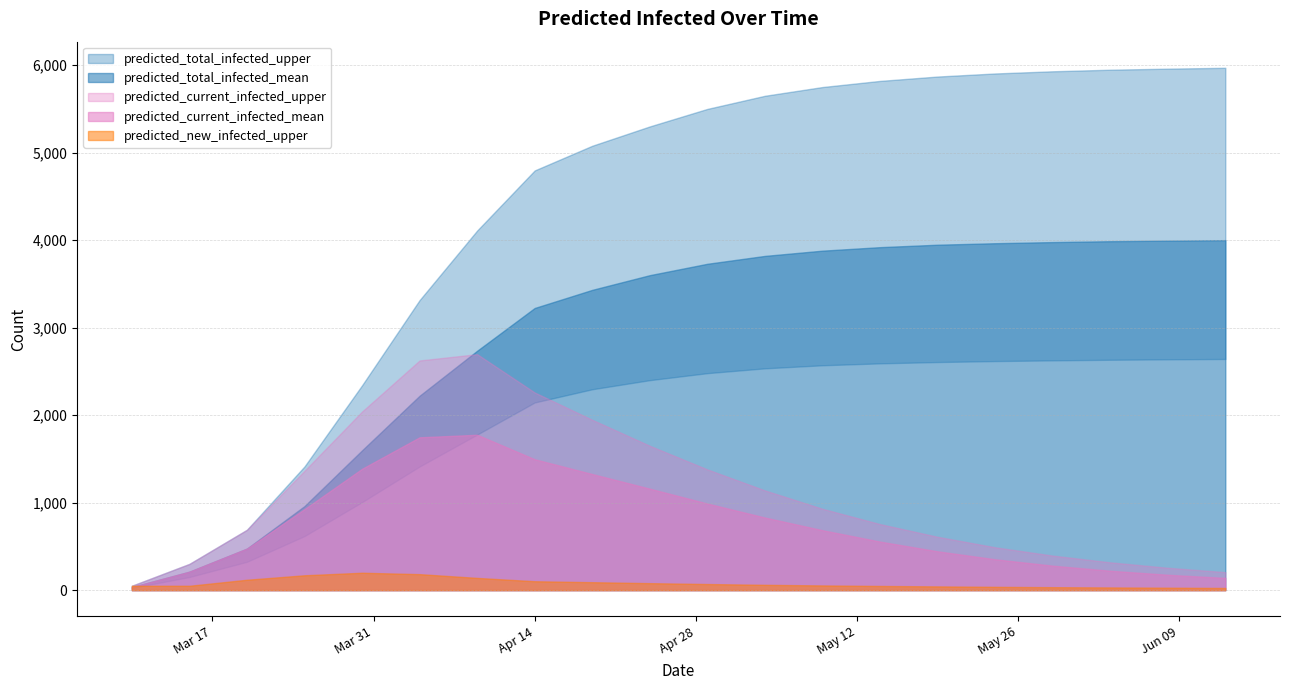

Does the chart display data point markers on the line(s)?

No